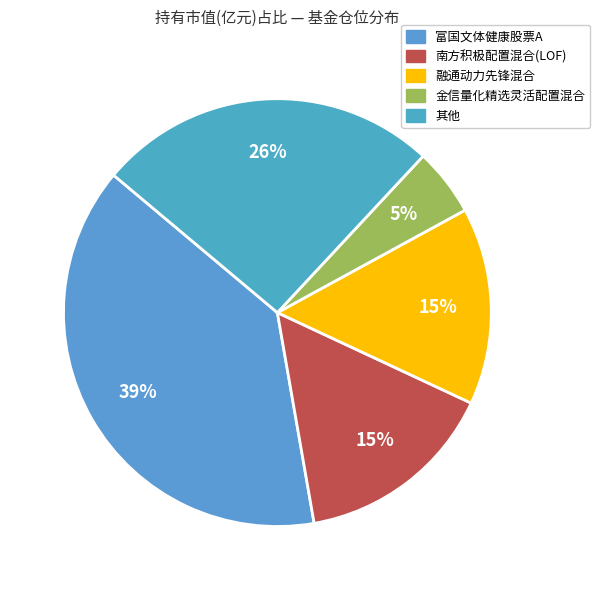

To the nearest percent, what percentage of the pie is 金信量化精选灵活配置混合?

5%